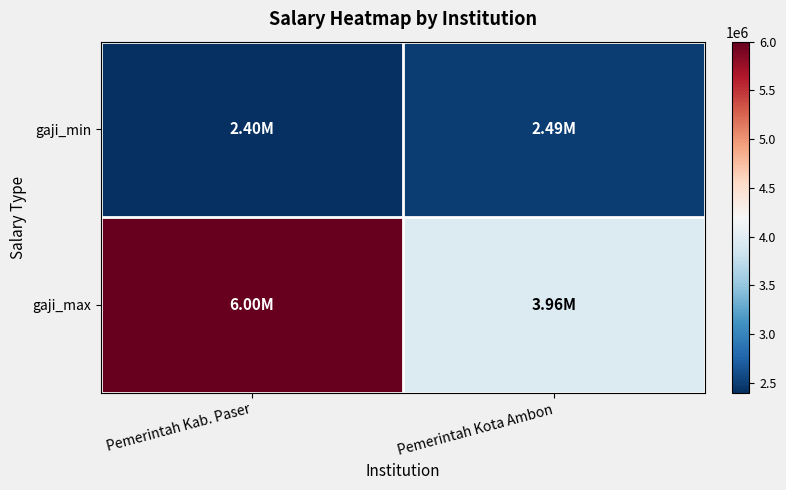

At how many categories does at least one series exceed 3934159?

2